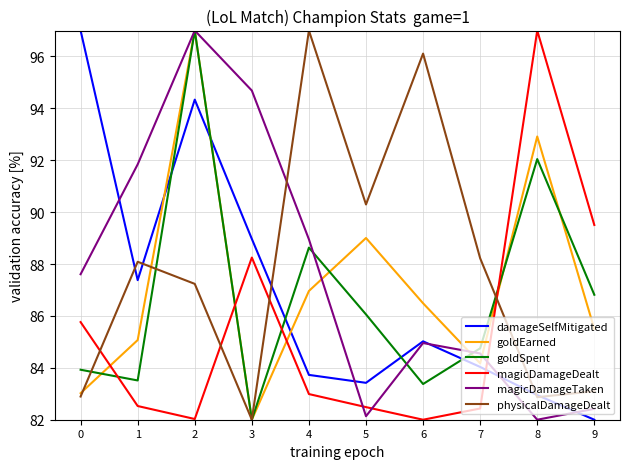

Which series ends up on top after the final intersection of damageSelfMitigated and magicDamageDealt?

magicDamageDealt